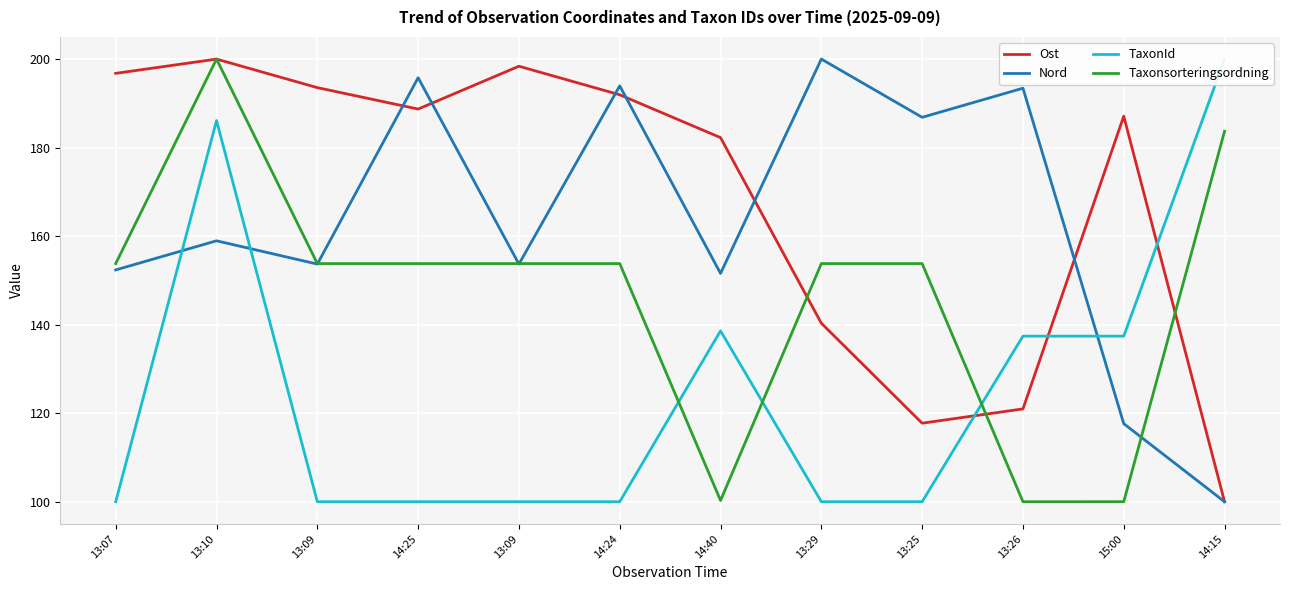

True or false: Ost and Taxonsorteringsordning intersect in this chart.

True